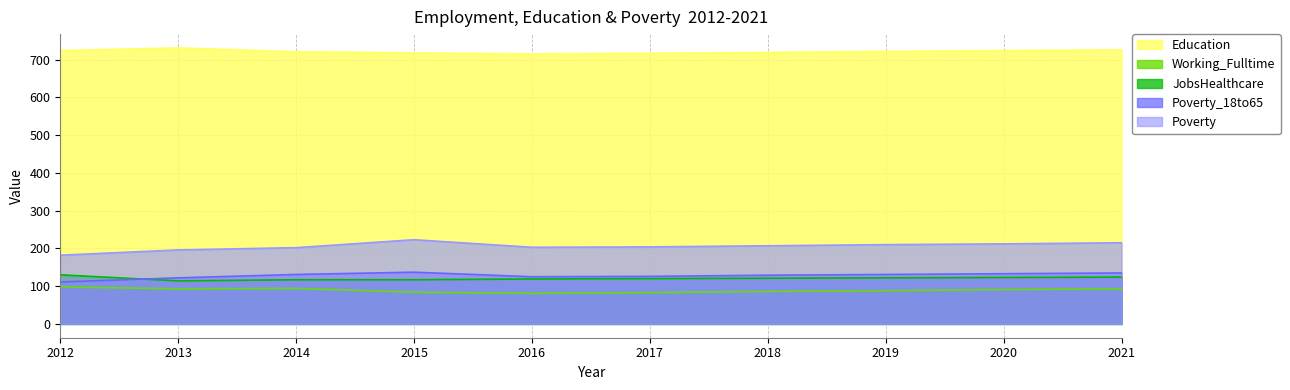

Where is Working_Fulltime nearest to the value 89?

2019